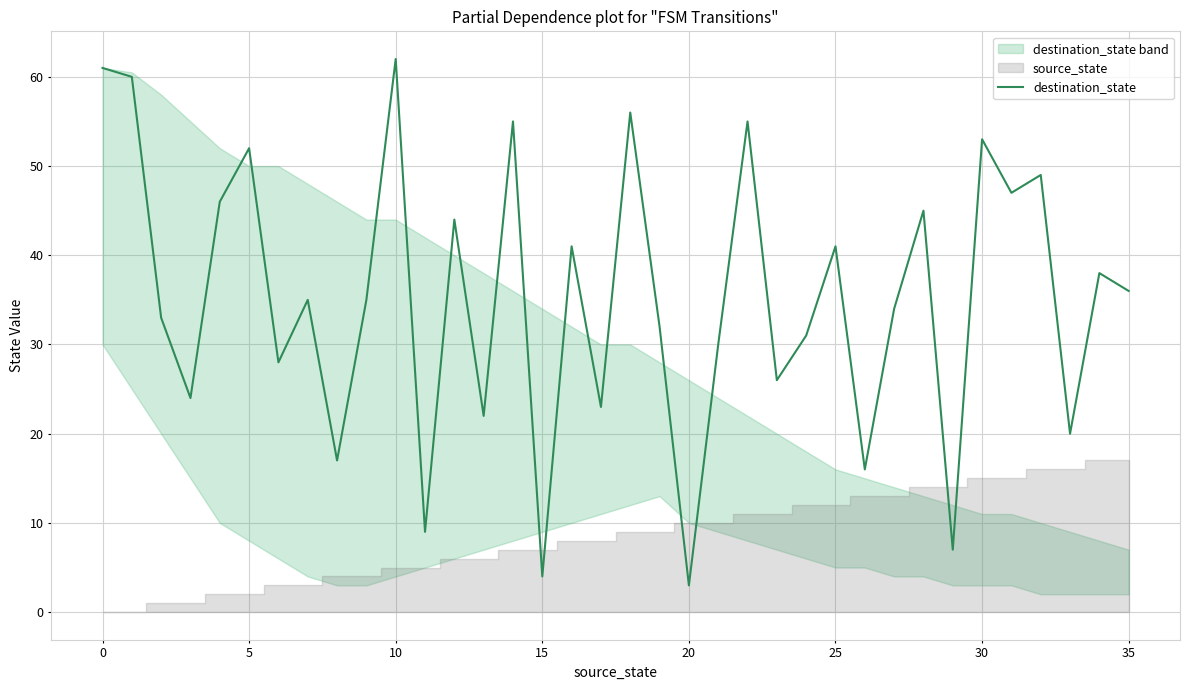

What is the smallest value displayed?

3